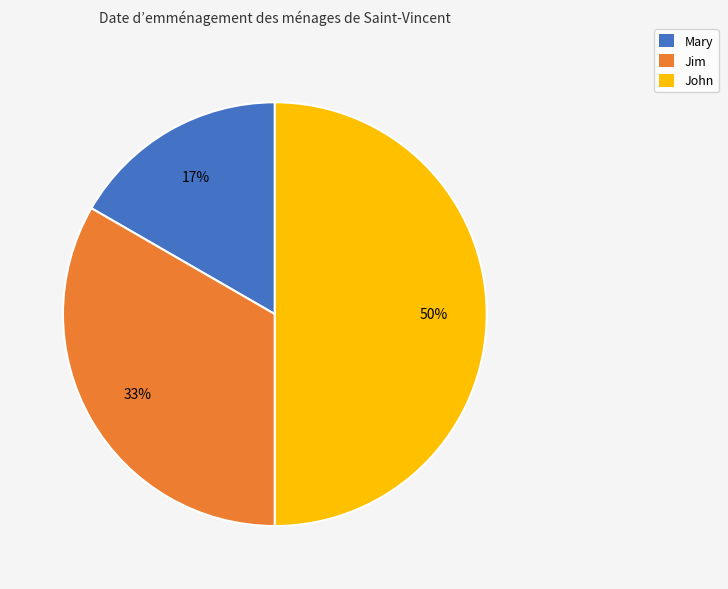

Which category has the smallest portion of the pie?

Mary